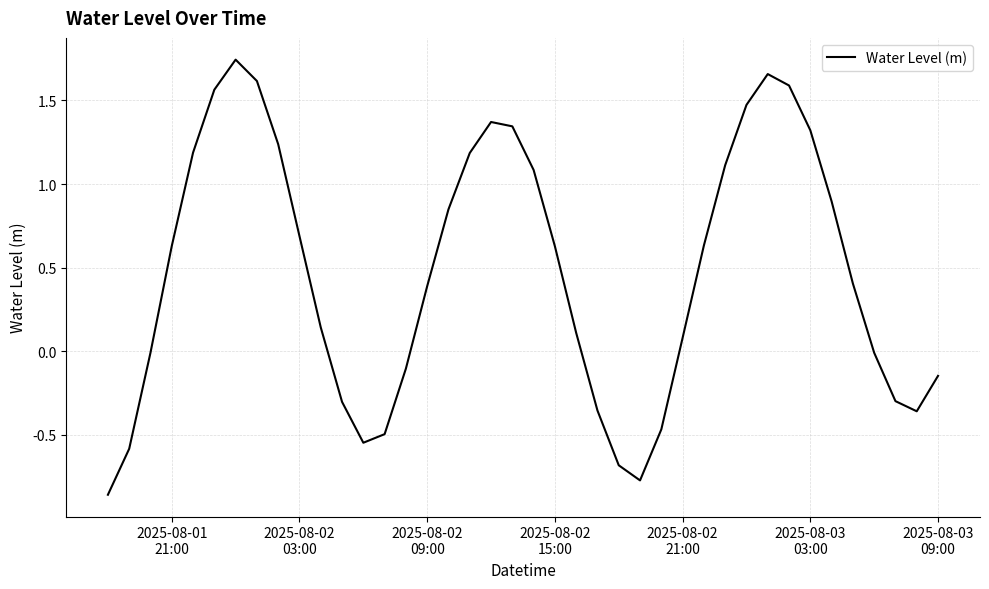

What is the difference between the maximum and minimum values?

2.6